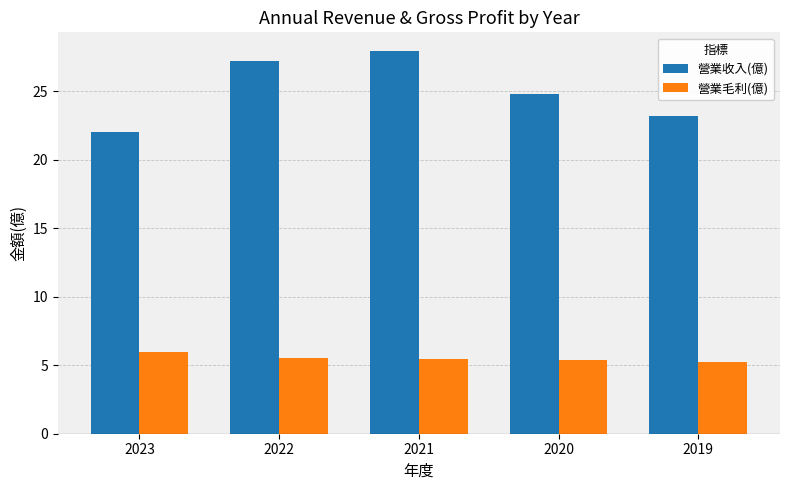

How many series are shown in this chart?

2